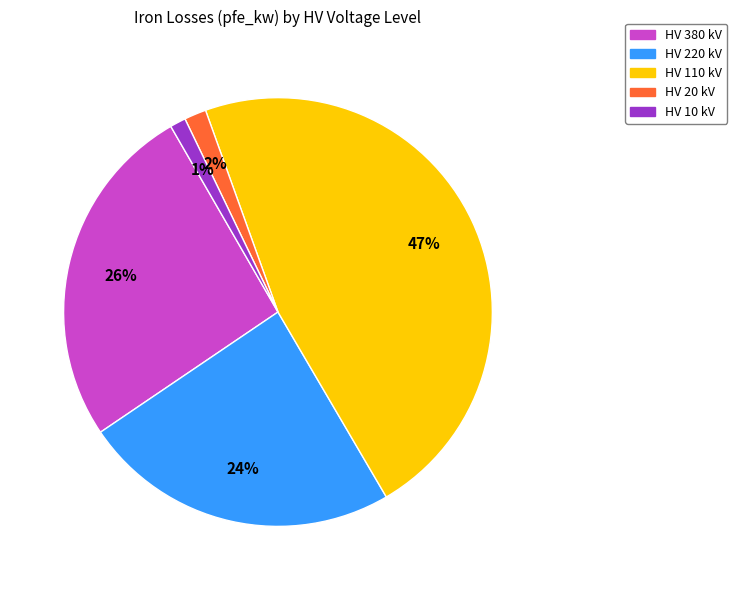

Is there a majority slice in this chart?

No